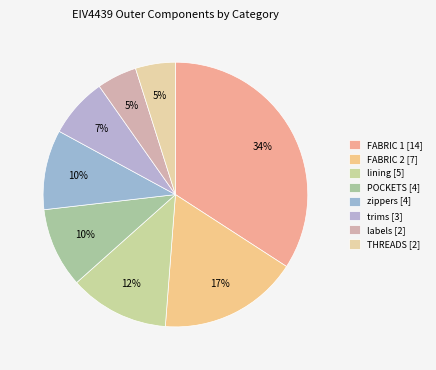

Is there a majority slice in this chart?

No